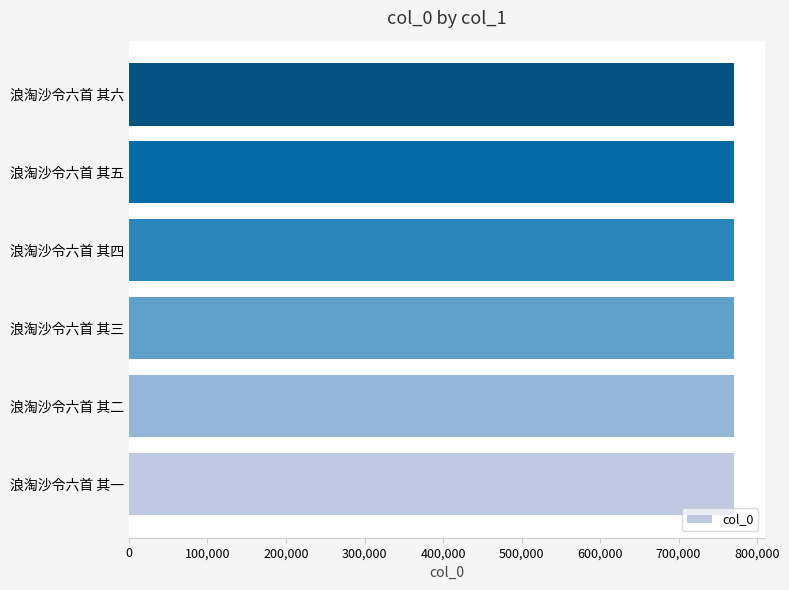

What is the sum of all values?

4625811